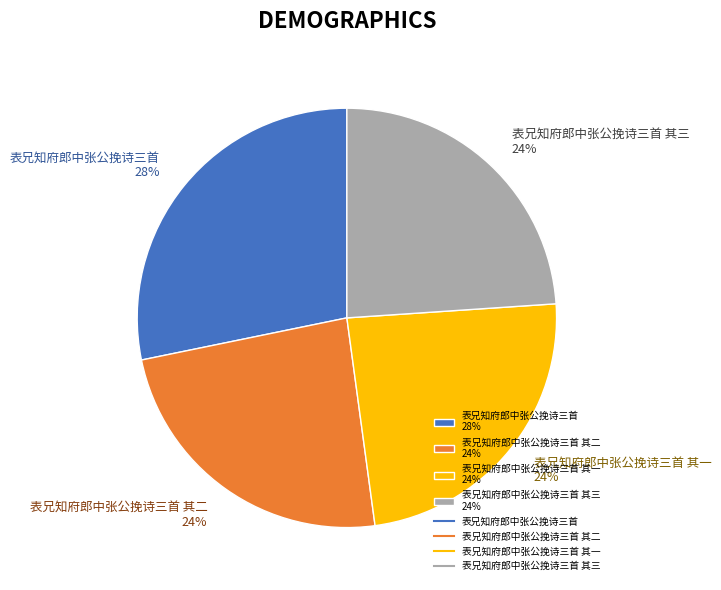

To the nearest percent, what portion does 表兄知府郎中张公挽诗三首 其三 24% represent?

24%